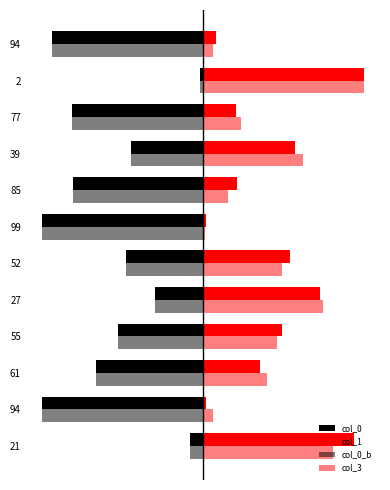

List the series in order of their peak value, highest first.

col_1, col_3, col_0, col_0_b